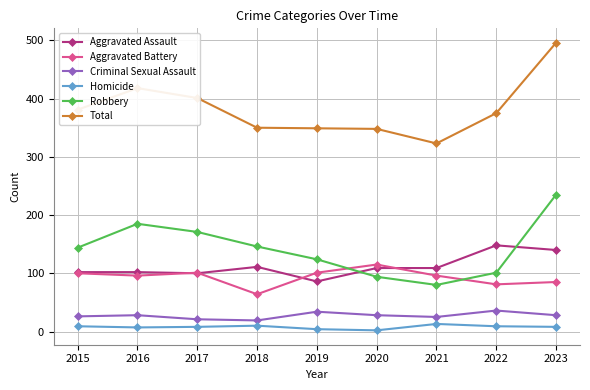

At how many categories does at least one series exceed 287?

9